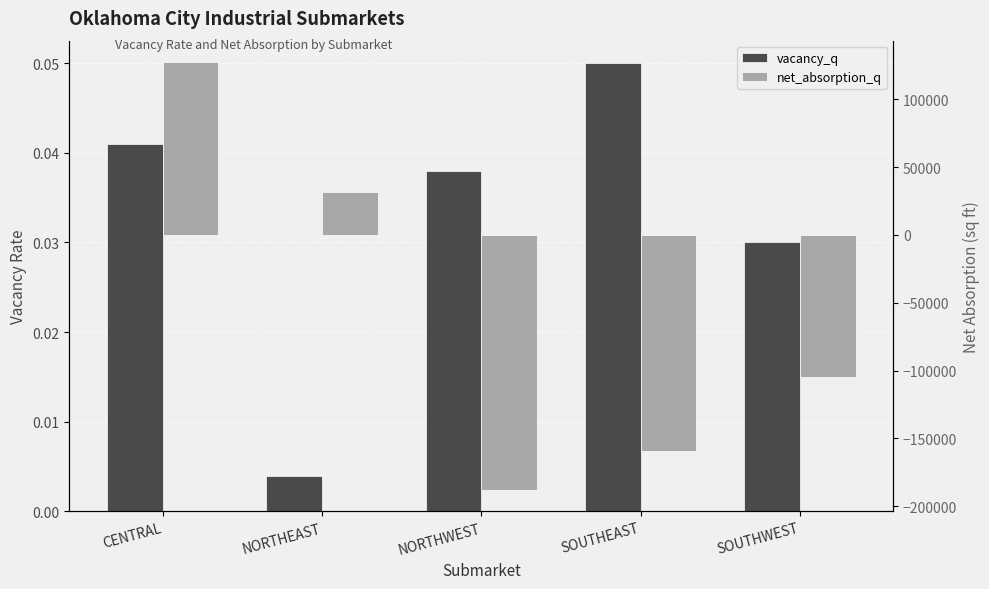

What is the lowest value of the net_absorption_q series?

-188092.0